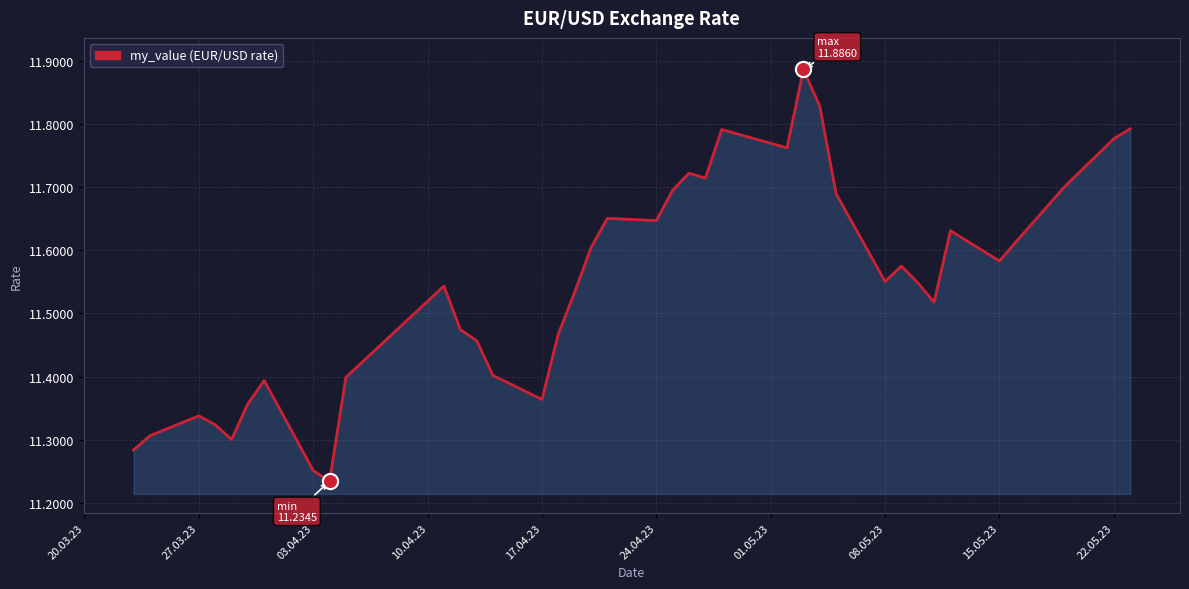

What is the difference between the maximum and minimum values?

0.7